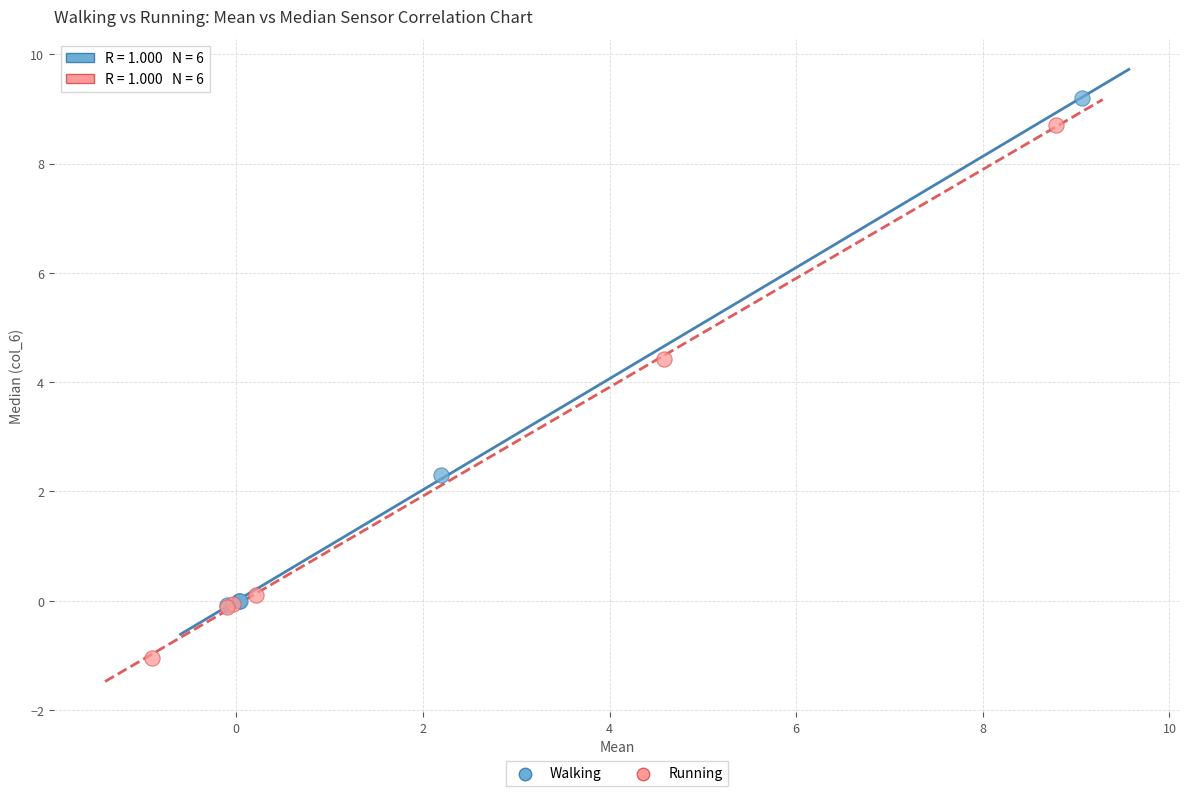

Which series has the widest spread of Y values?

Running